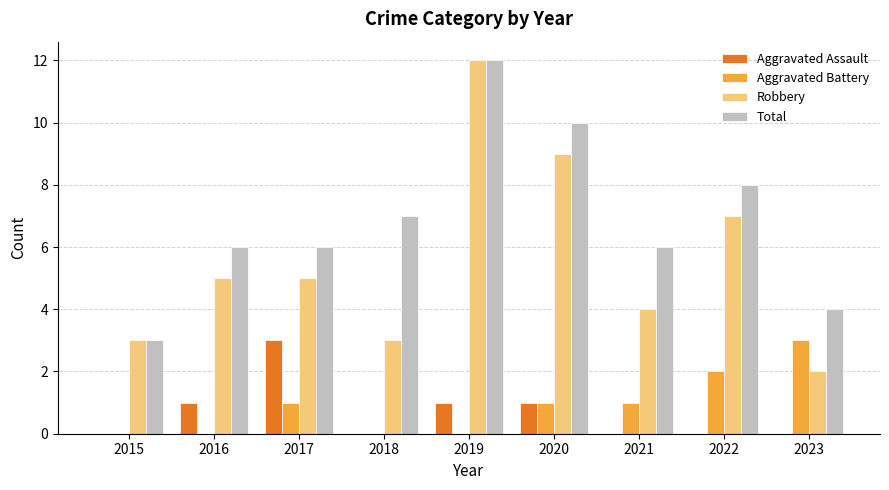

Count the number of categories in the chart.

9